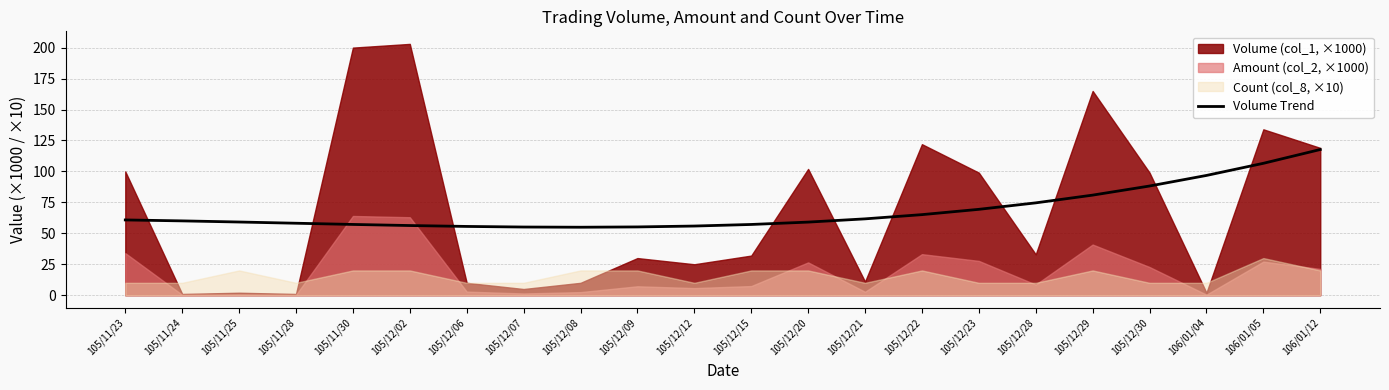

How many lines are shown in the chart?

1